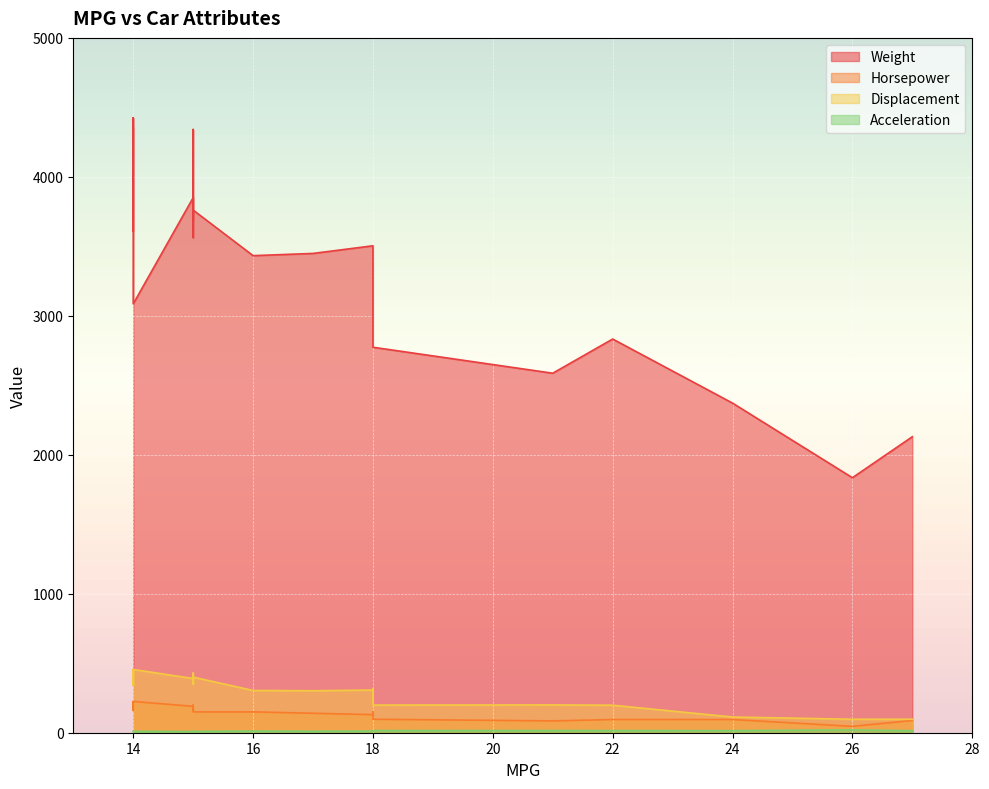

At which category is the sum across all series the highest?

14